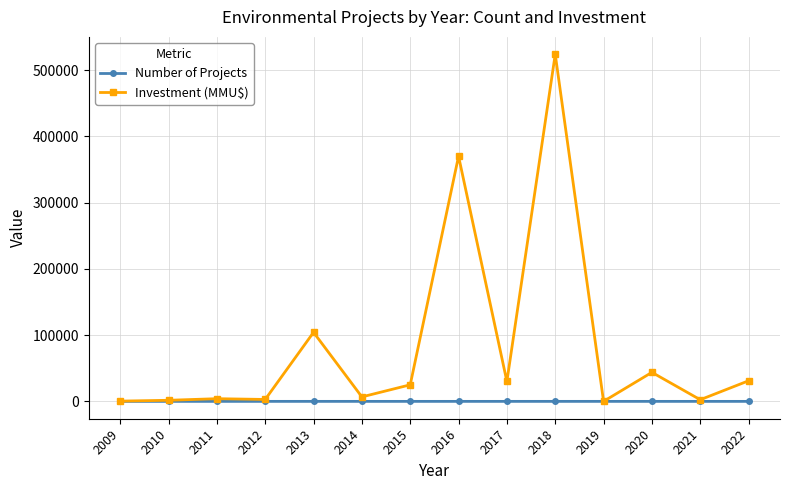

What is the total value across all series at 2009?

381